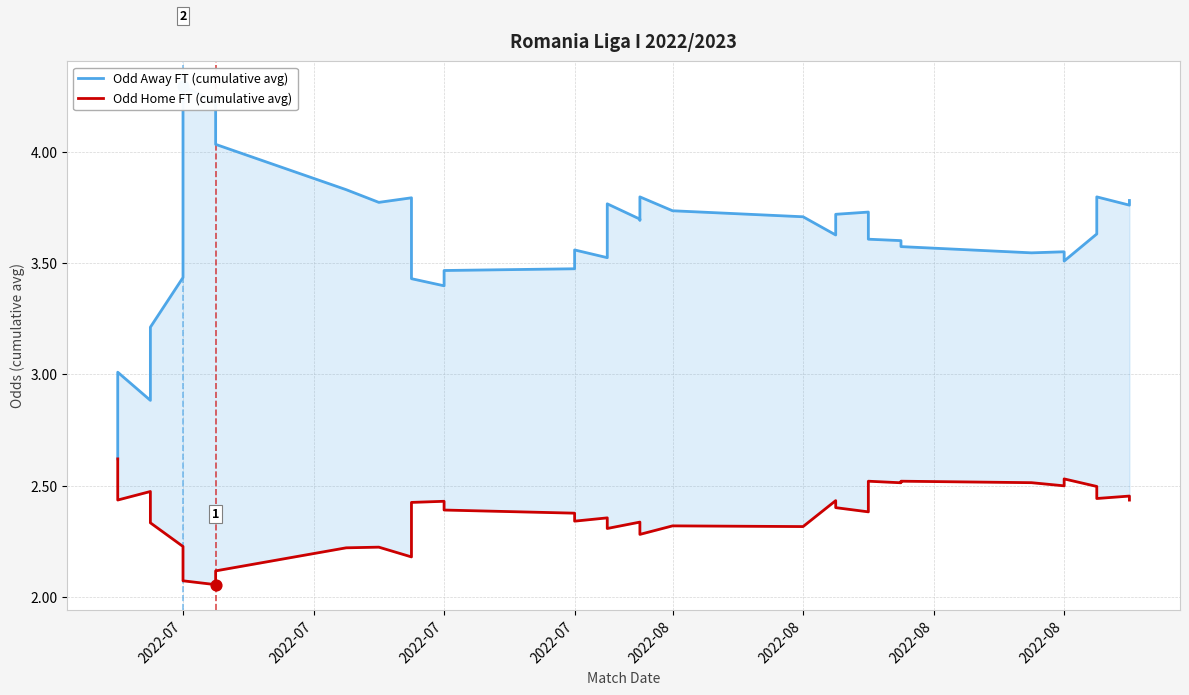

Which series has the largest total across all categories?

Odd Away FT (cumulative avg)